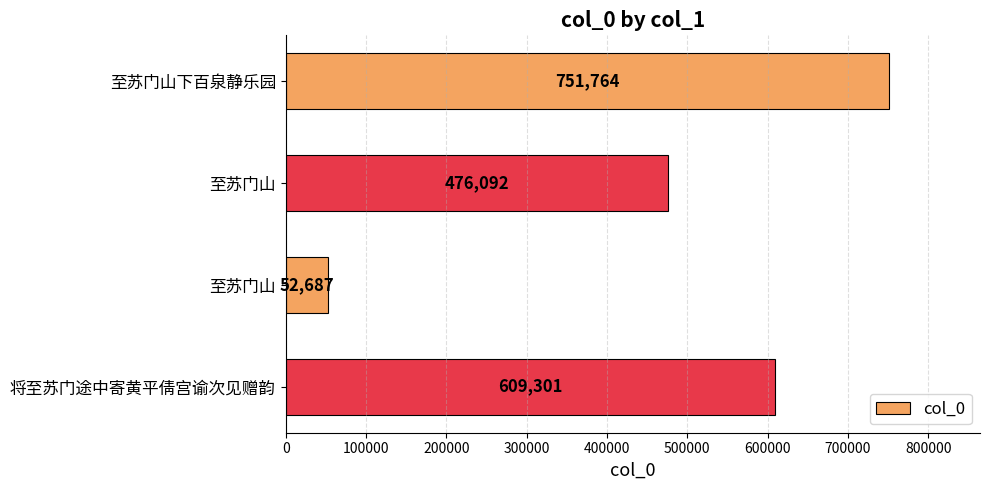

What is the greatest value displayed?

751764